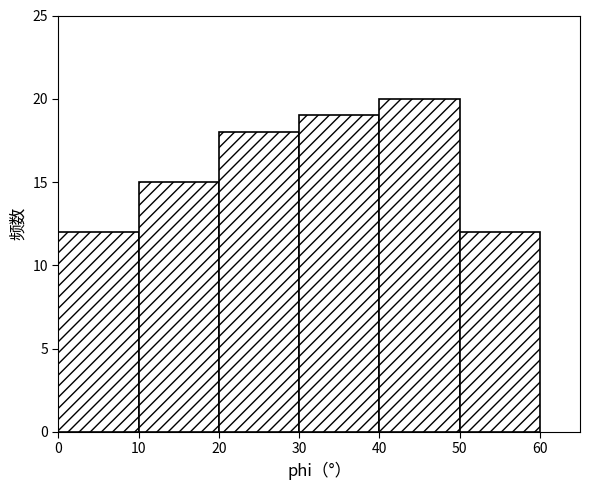

Reading left to right, transcribe this chart: for each bar, give the range it covers on the x-axis and its height. The values are not printed on the chart, so give them approximately, as read against the axis.

0 to 10: 12
10 to 20: 15
20 to 30: 18
30 to 40: 19
40 to 50: 20
50 to 60: 12